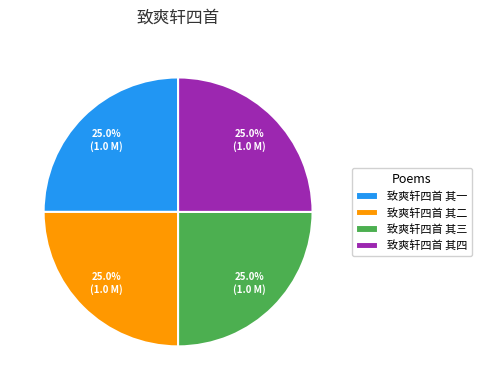

Does any single category account for the majority?

No